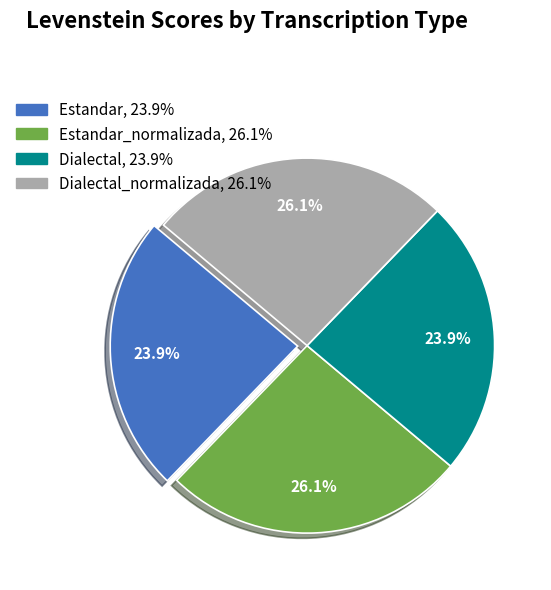

Is there a majority slice in this chart?

No